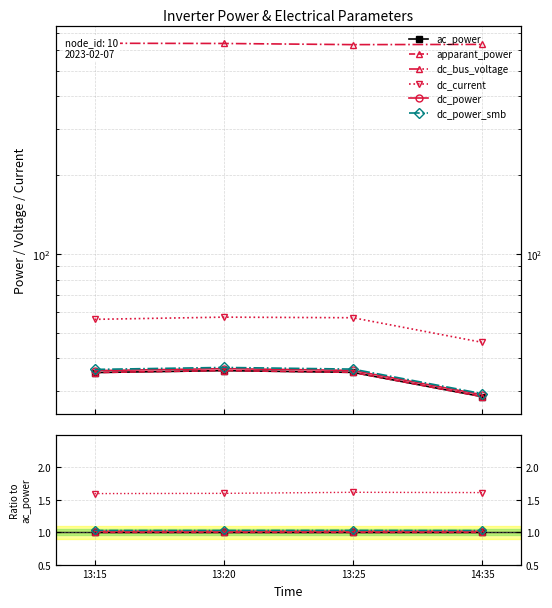

True or false: dc_bus_voltage and ac_power intersect in this chart.

False